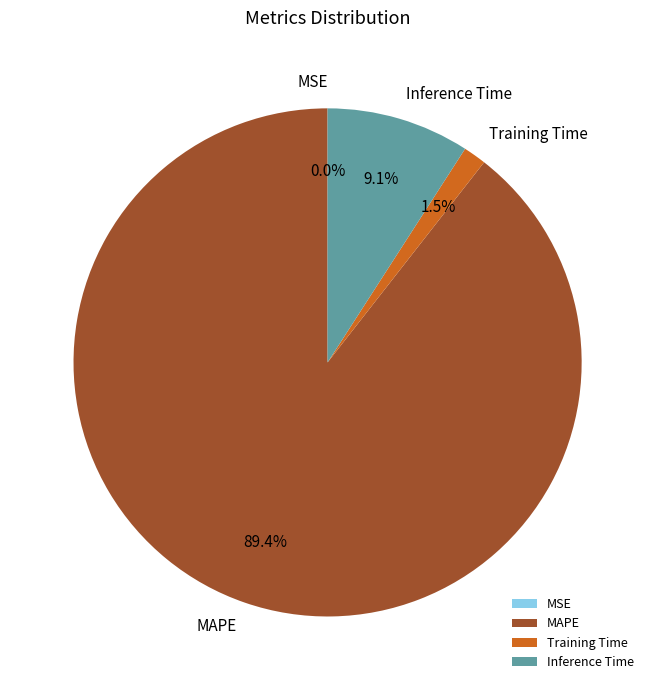

To the nearest percent, what is the average slice percentage?

25%